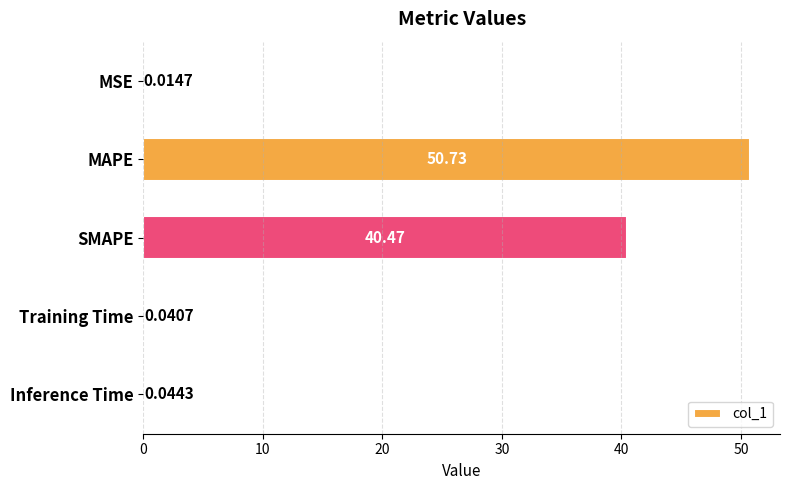

Which category has the highest value across all series?

MAPE